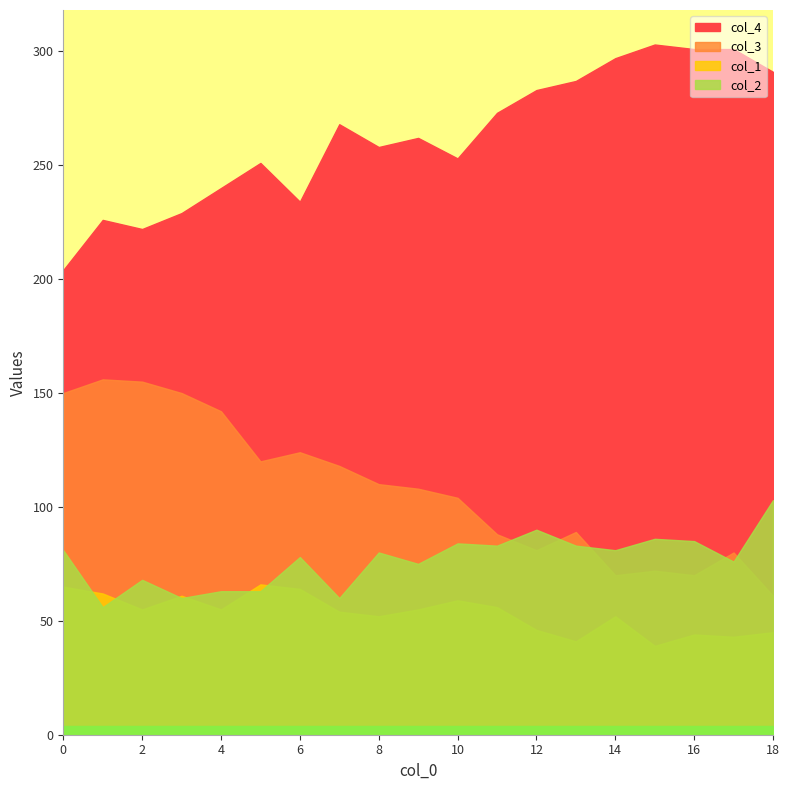

Which series has the widest spread of values?

col_4